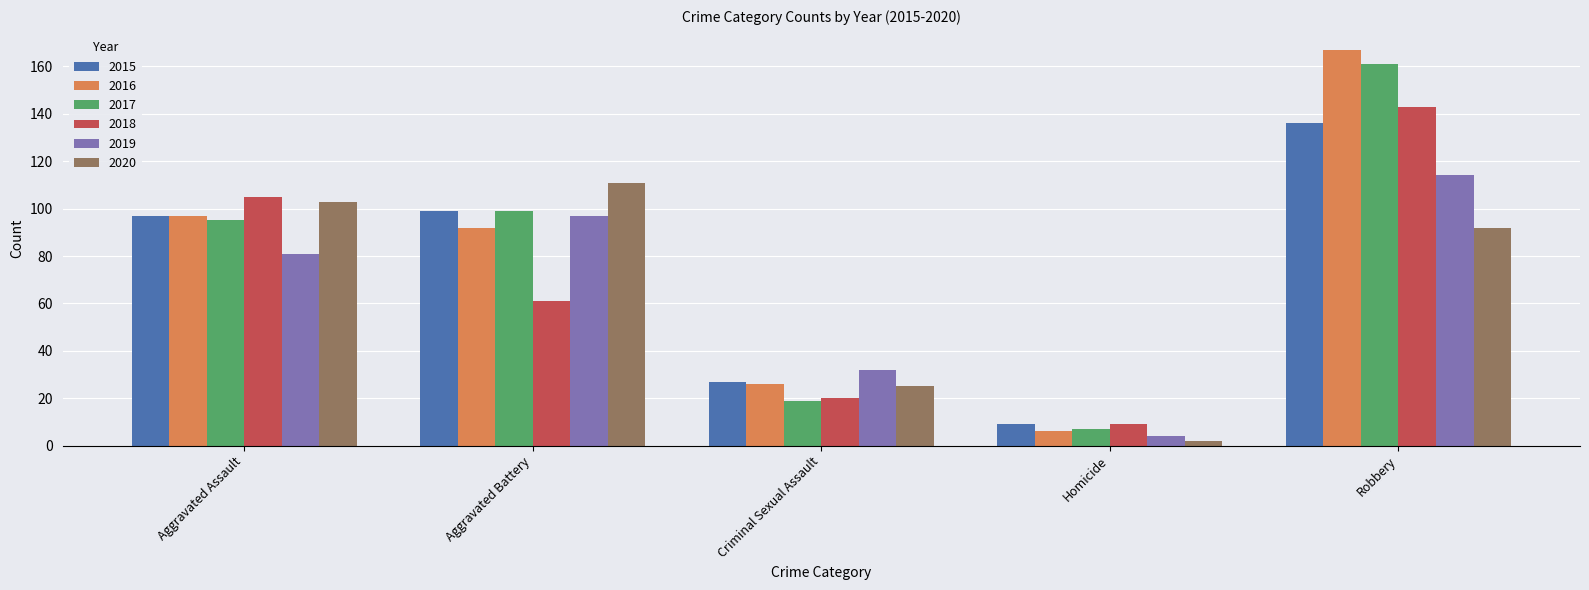

How many distinct data groups are displayed?

6